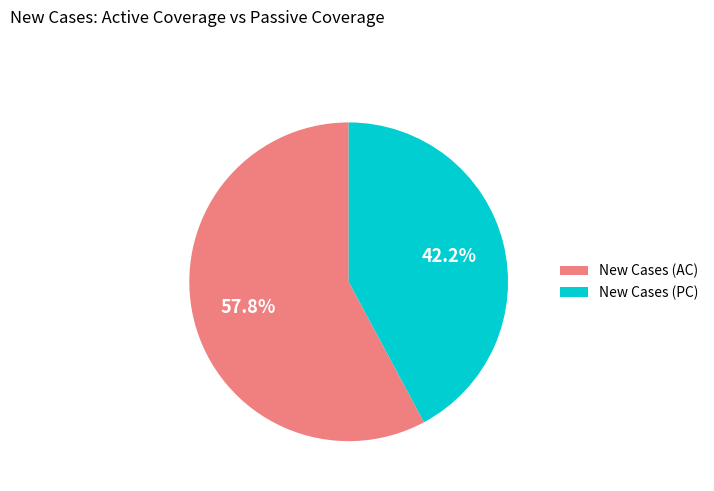

Rank the categories by value from lowest to highest.

New Cases (PC), New Cases (AC)